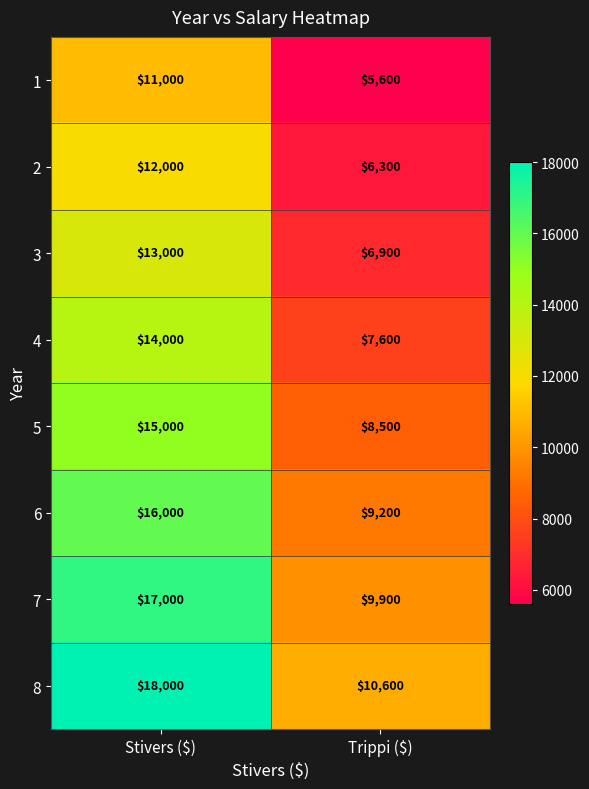

What is the difference between the highest and lowest values at Stivers ($)?

7000